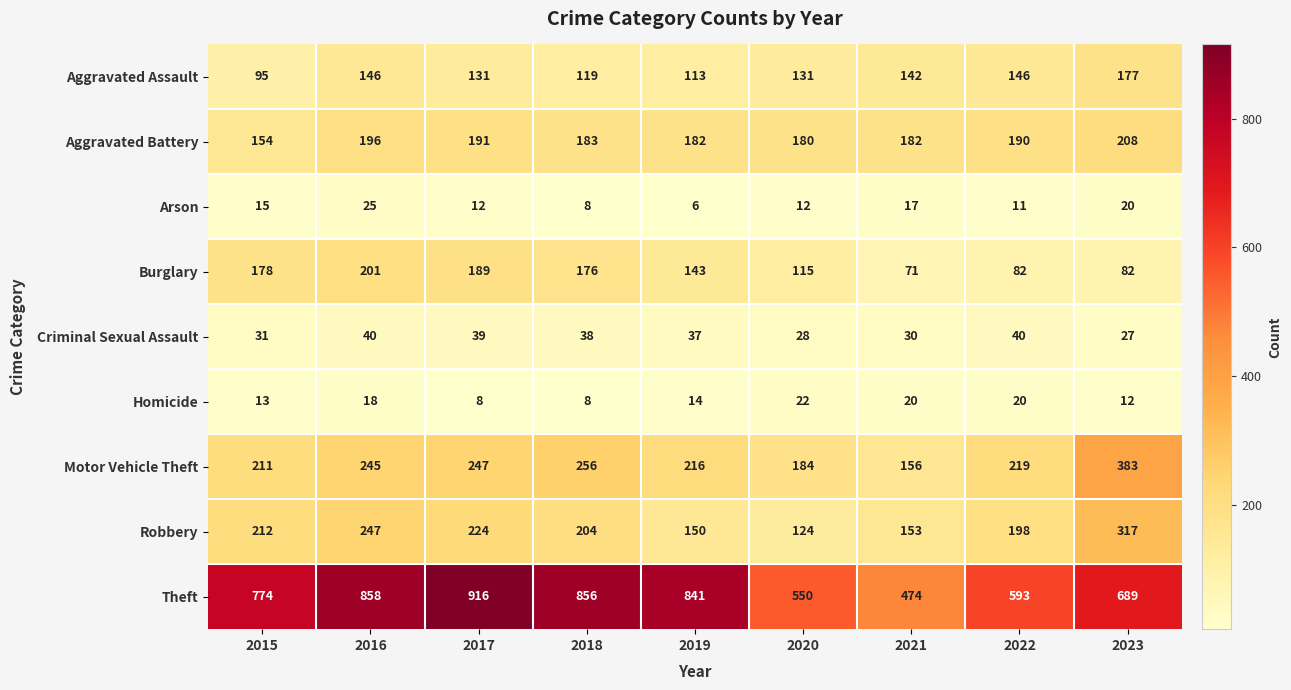

How many data points does each series have?

9